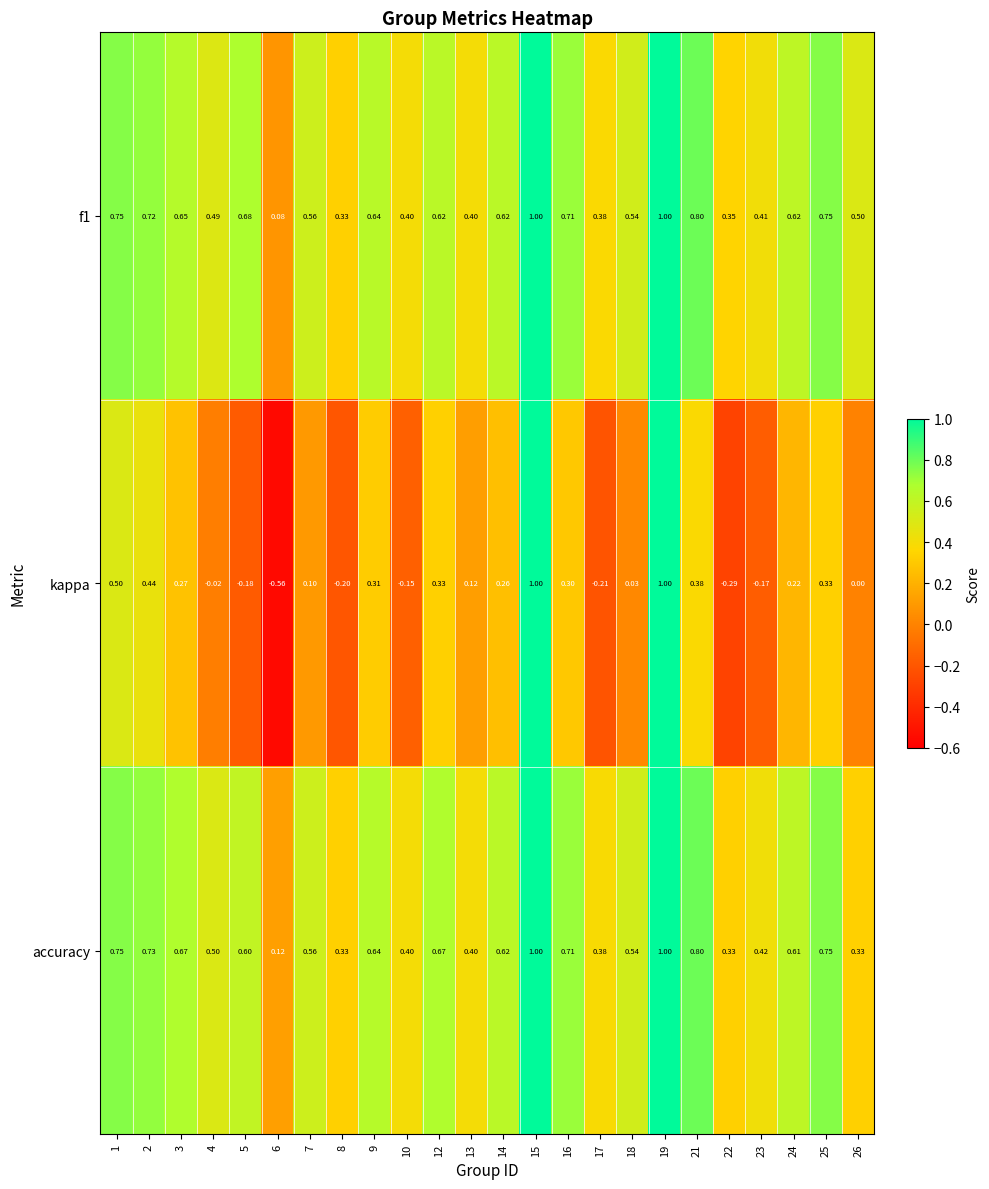

Between 21 and 24, which series saw the biggest shift?

accuracy